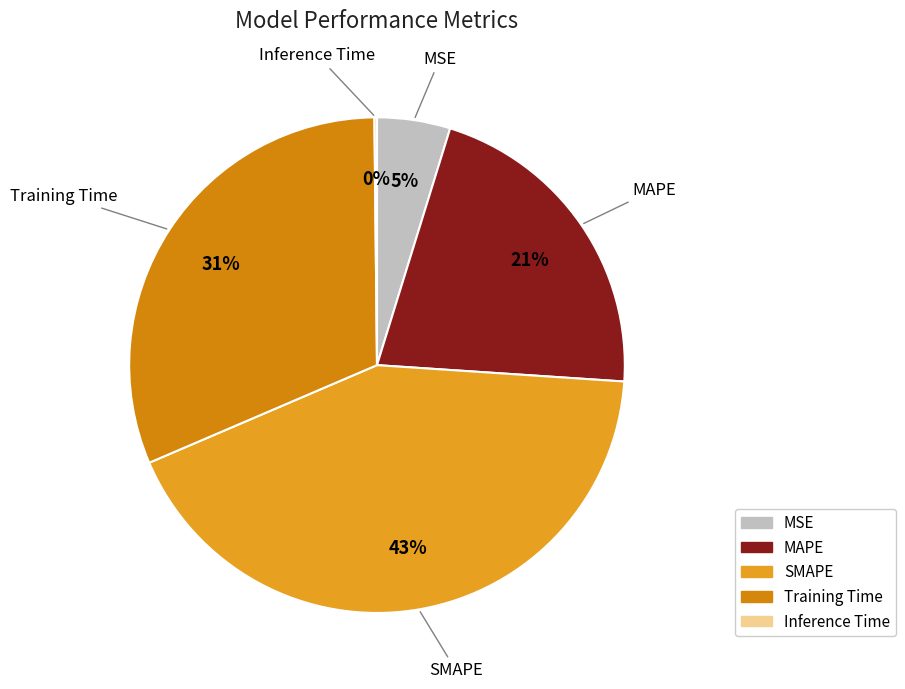

Between SMAPE and MAPE, which is larger?

SMAPE